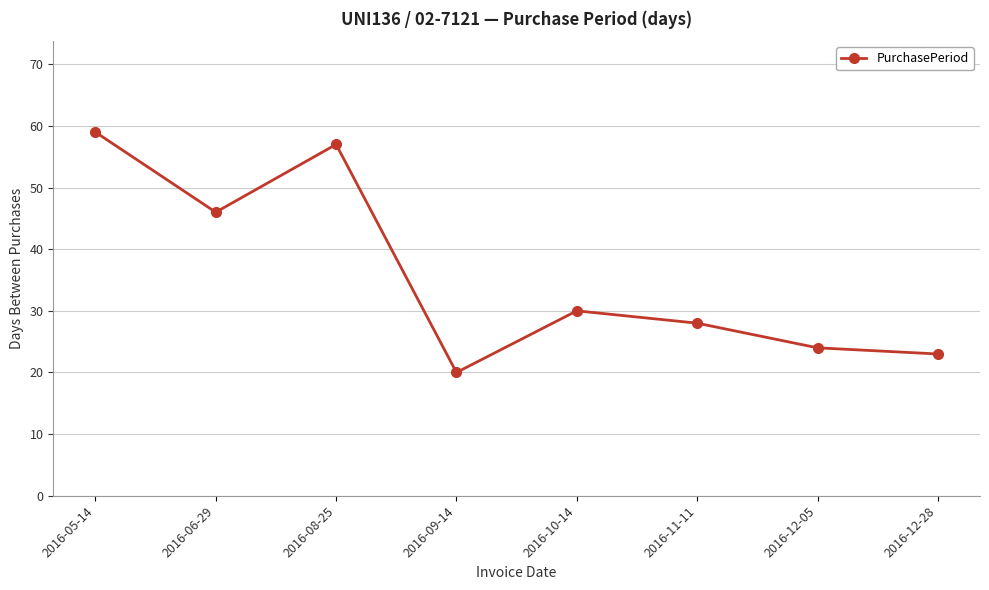

The value at 2016-12-28 is 23. True or false?

True